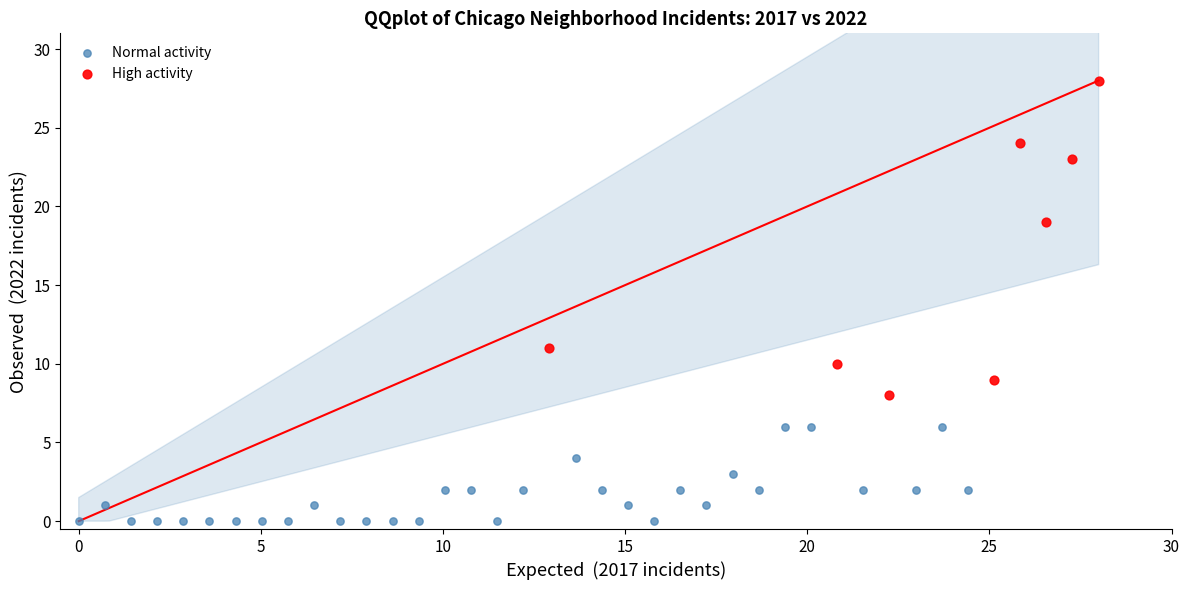

Which series has the widest spread of Y values?

High activity